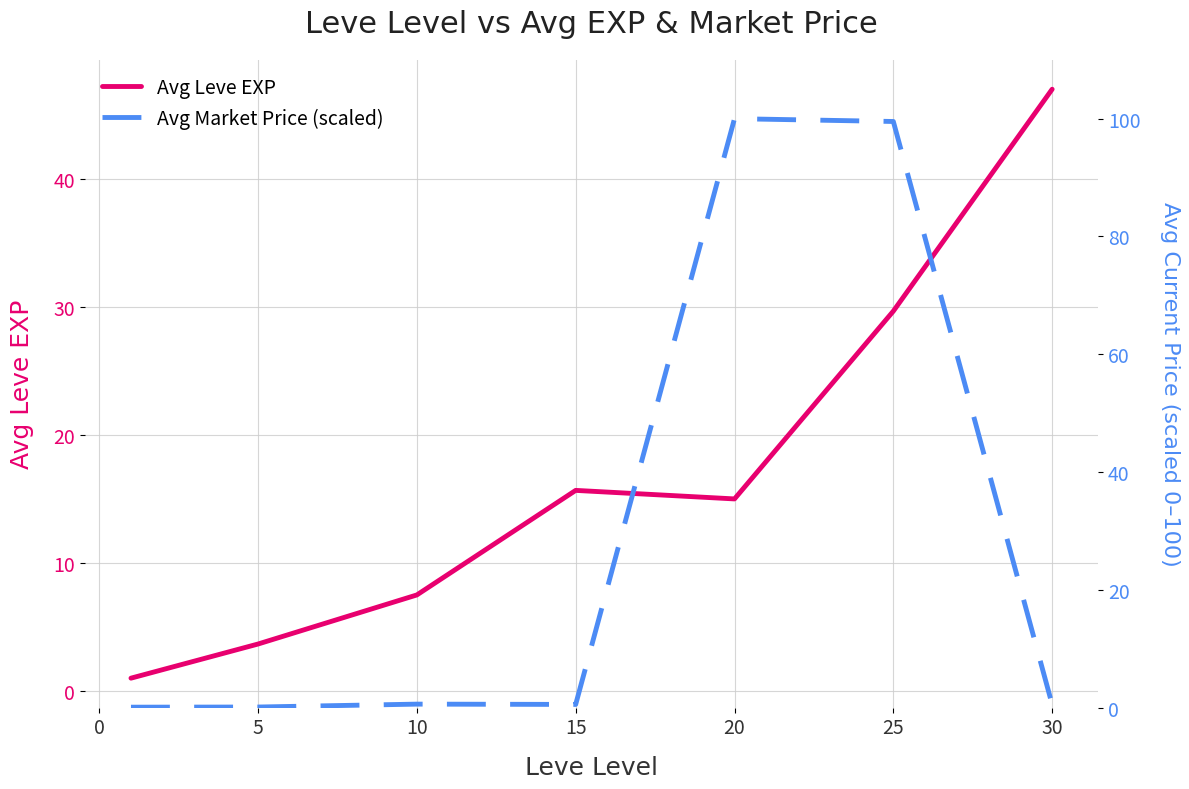

In Avg Market Price (scaled), how many points are lower than both neighbors (excluding endpoints)?

1